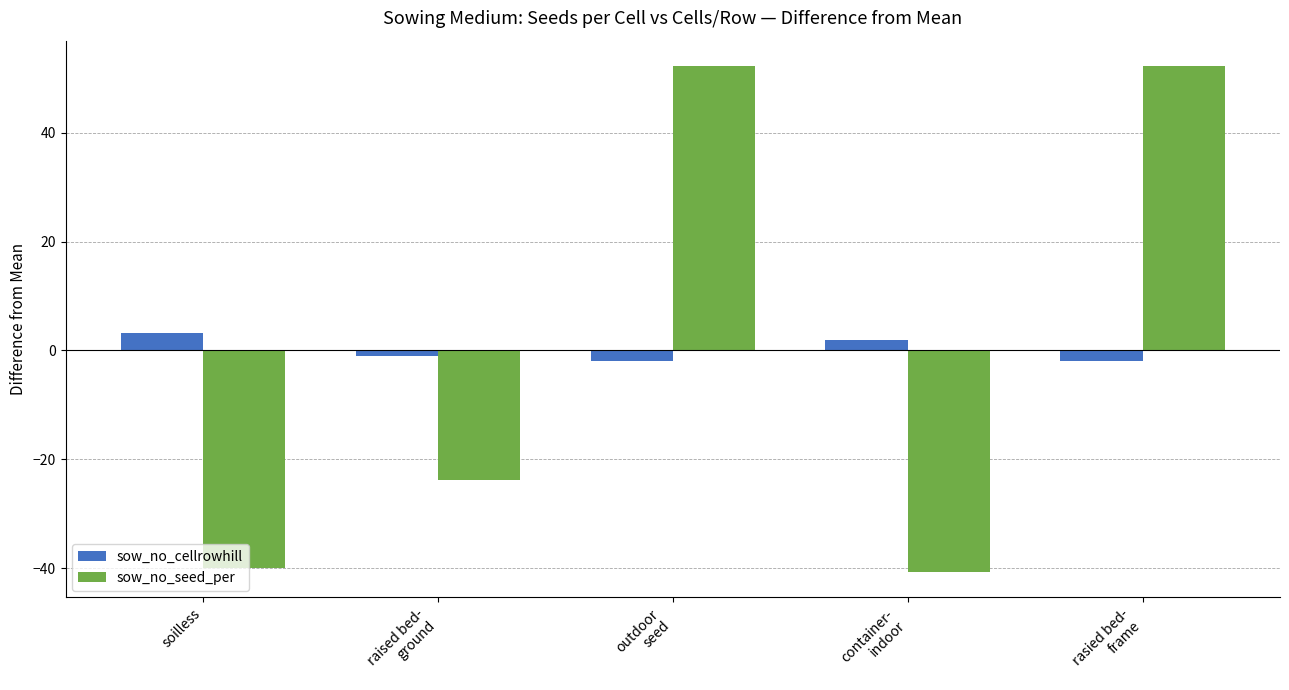

How many data points in sow_no_cellrowhill are less than -1?

3